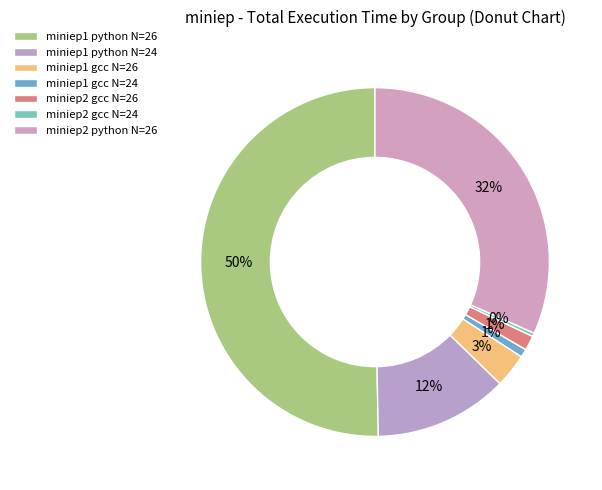

To the nearest percent, what is the combined percentage of miniep2 gcc N=26 and miniep2 python N=26?

33%